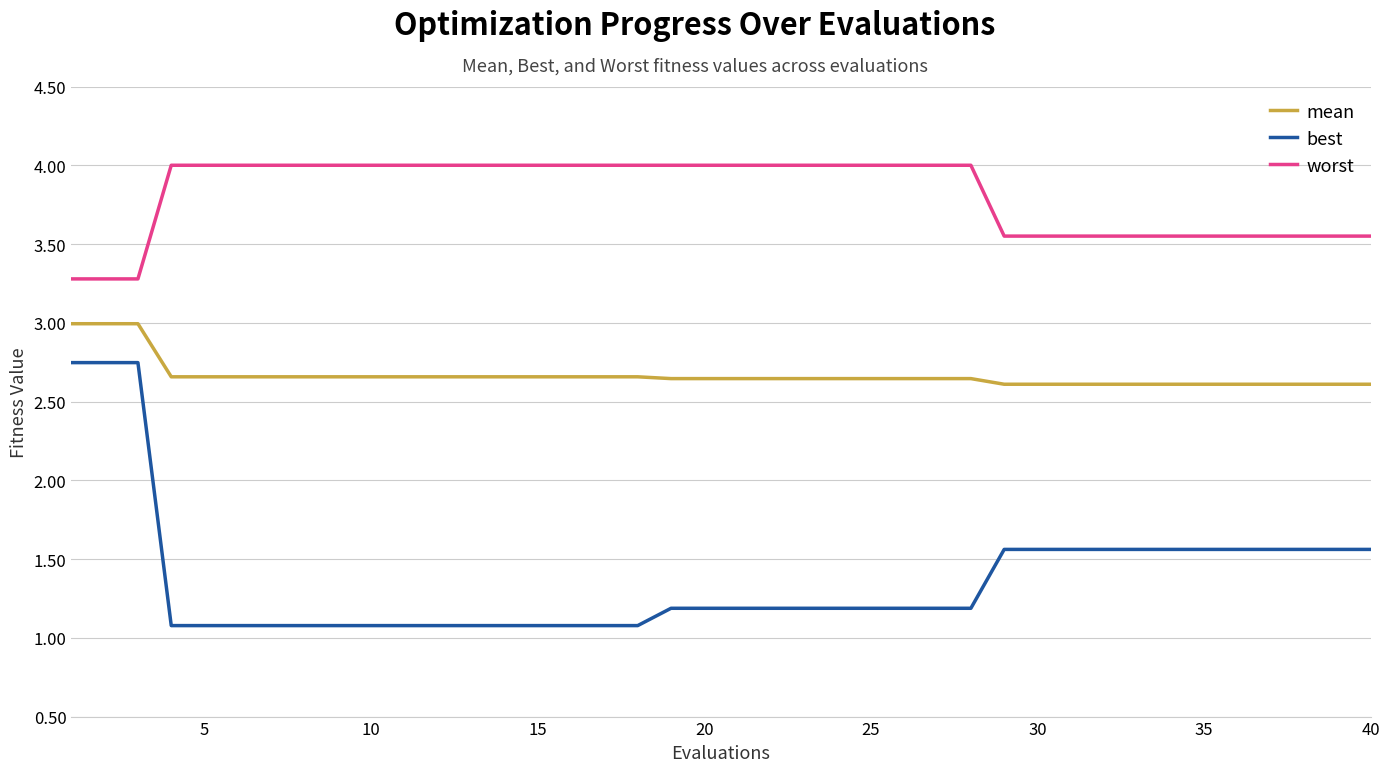

Which series has the widest spread of values?

best